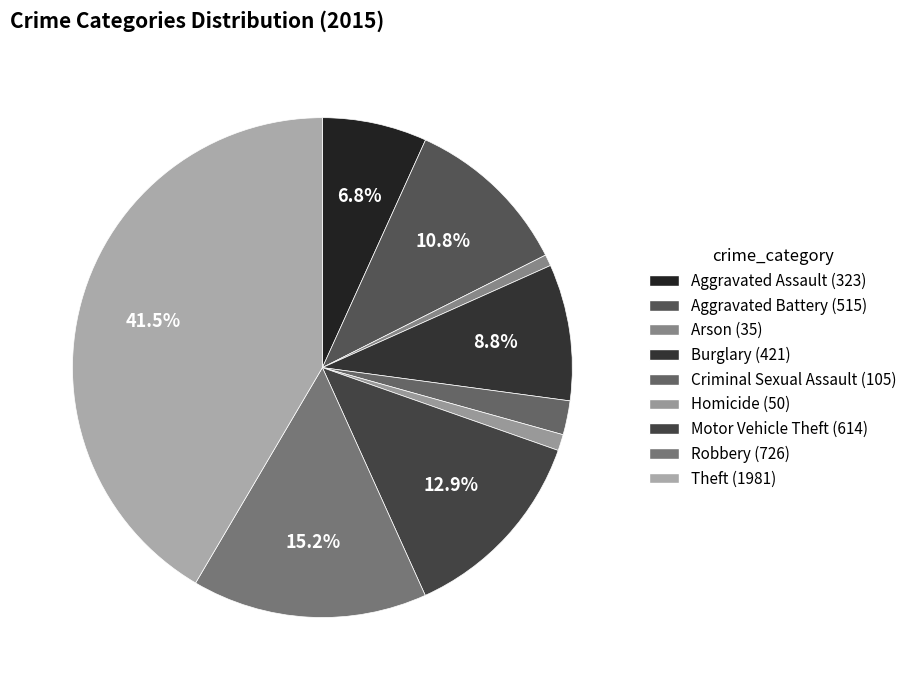

Count the number of slices in the pie.

9